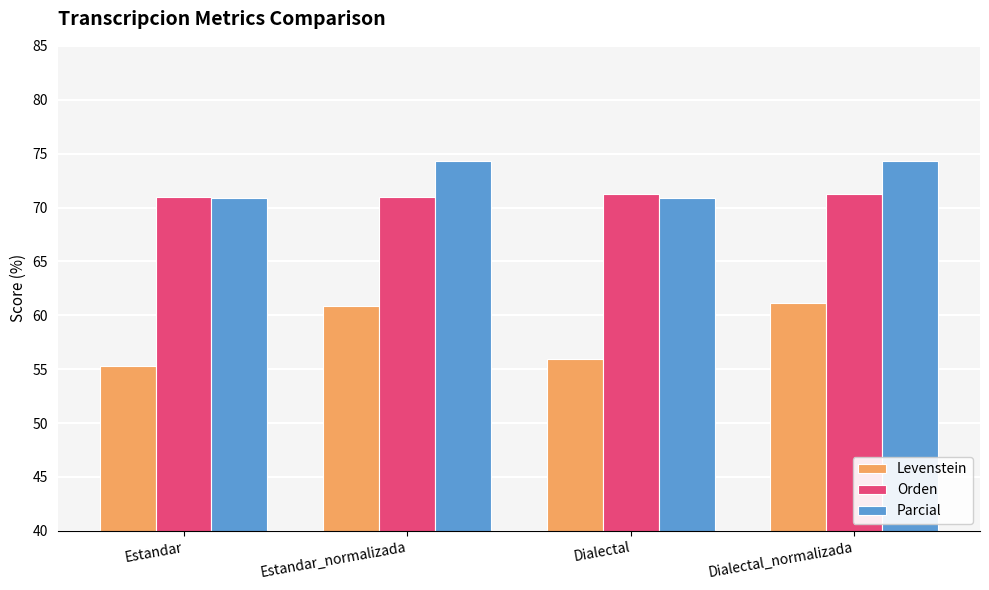

Which series has the widest spread of values?

Levenstein